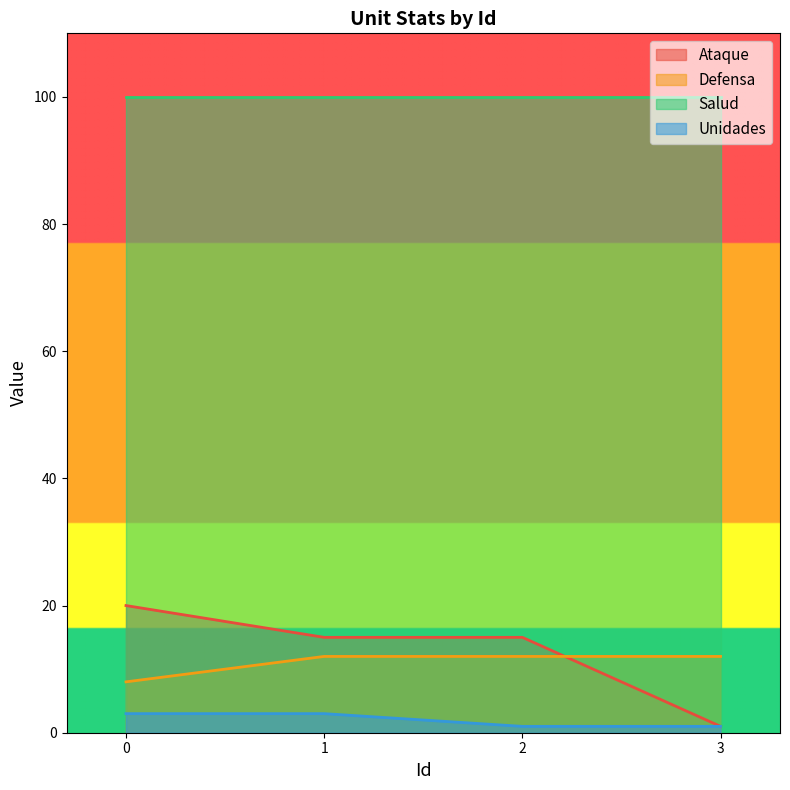

What is the maximum value for Defensa?

12